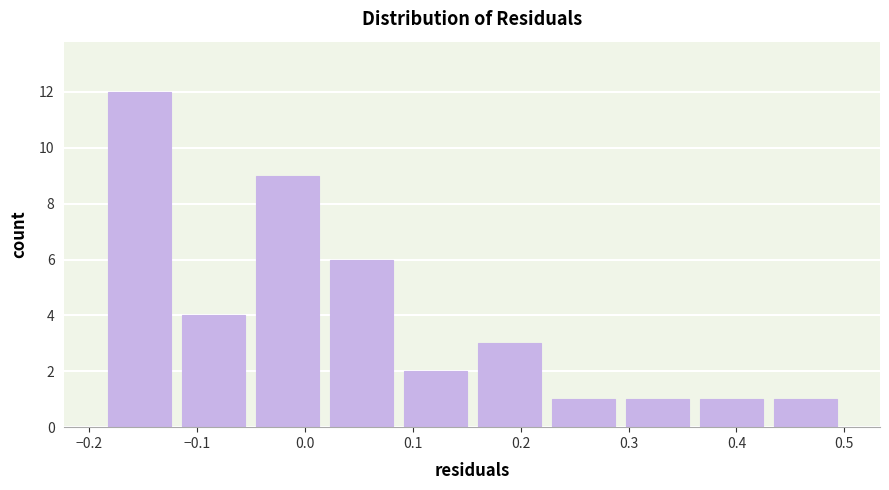

Over which range of the x-axis is the bar tallest?

-0.19 to -0.12